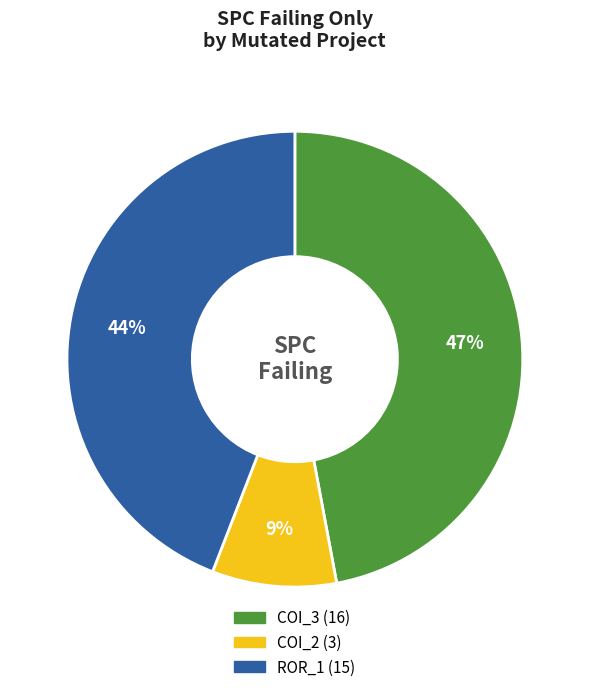

Does any single category account for the majority?

No